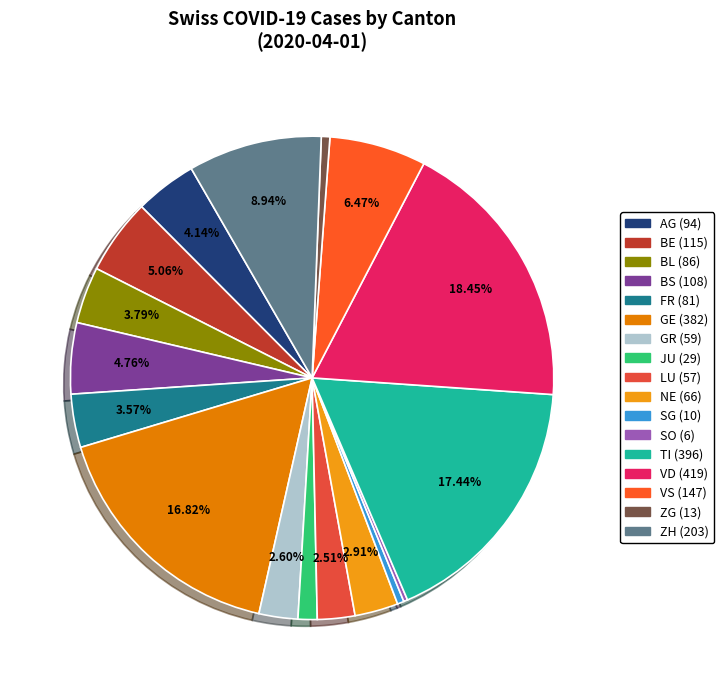

Which has a higher value, BL or VD?

VD